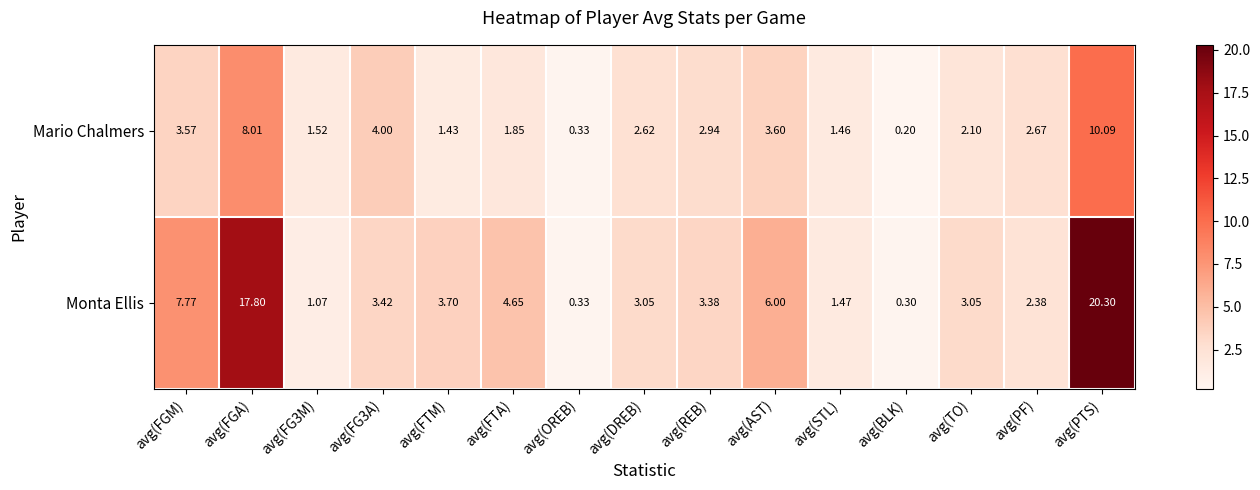

Is the value of Mario Chalmers at avg(FGM) greater than the value of Monta Ellis at avg(DREB)?

Yes